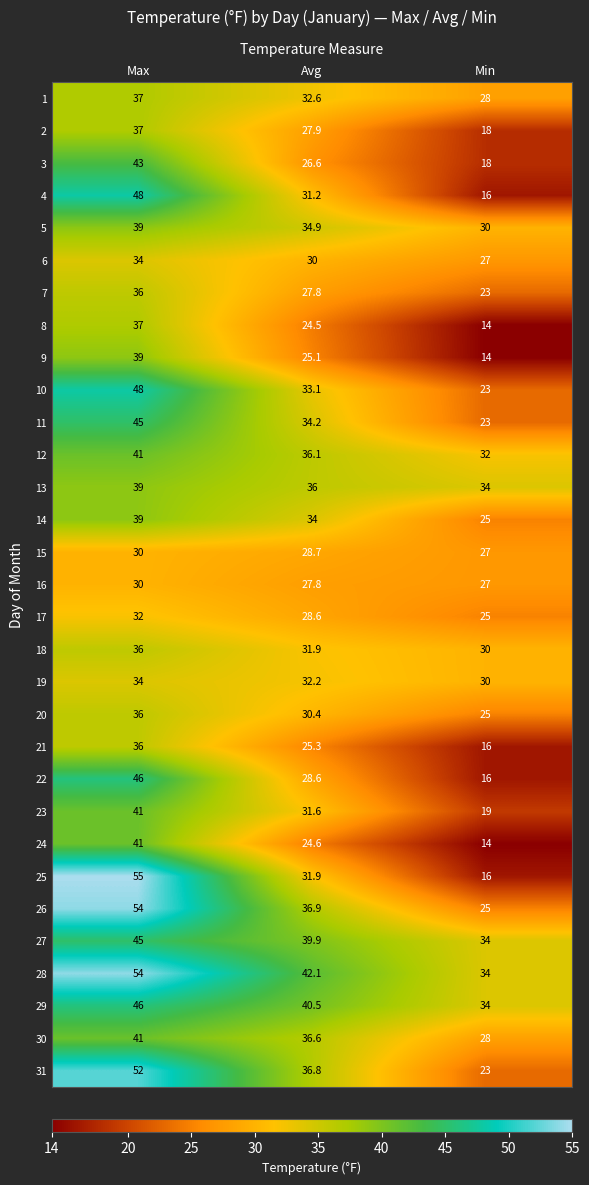

What is the difference between the maximum and minimum values in the 22 series?

30.0